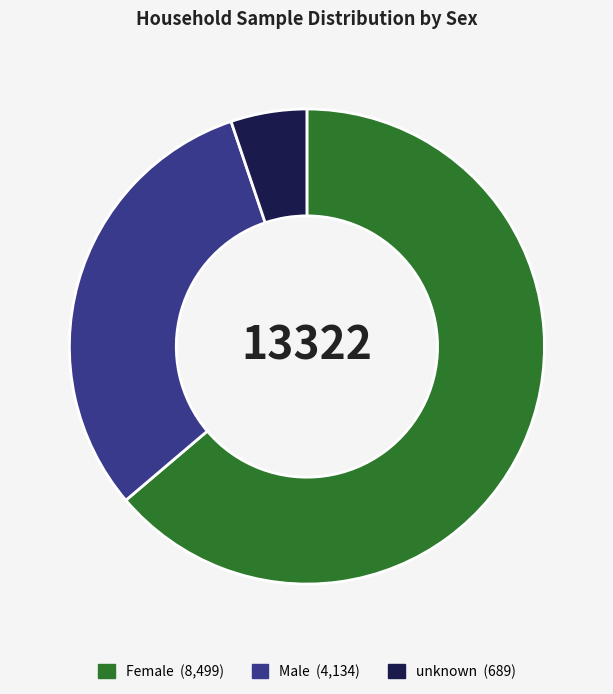

True or false: unknown accounts for 5% of the total.

True